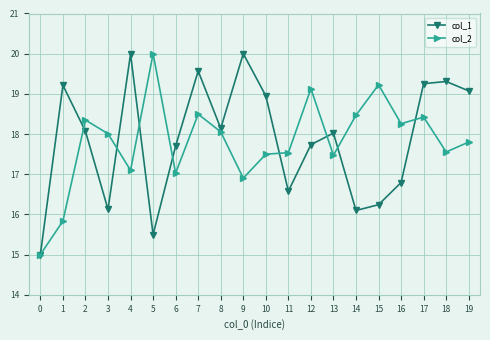

Which series changed the most between 1 and 18?

col_2